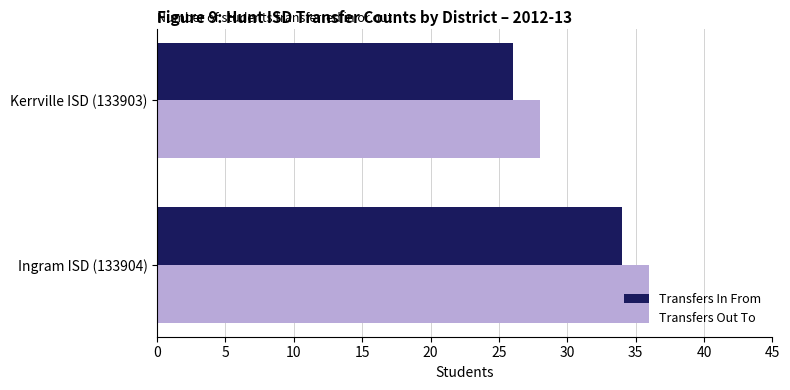

Rank the categories by Transfers Out To value from lowest to highest.

Kerrville ISD (133903), Ingram ISD (133904)